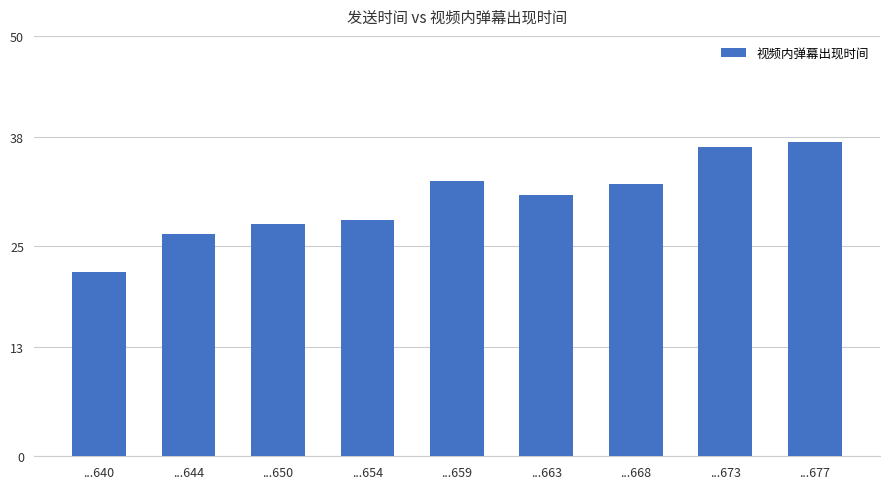

The value at ...644 is 26.4. True or false?

True